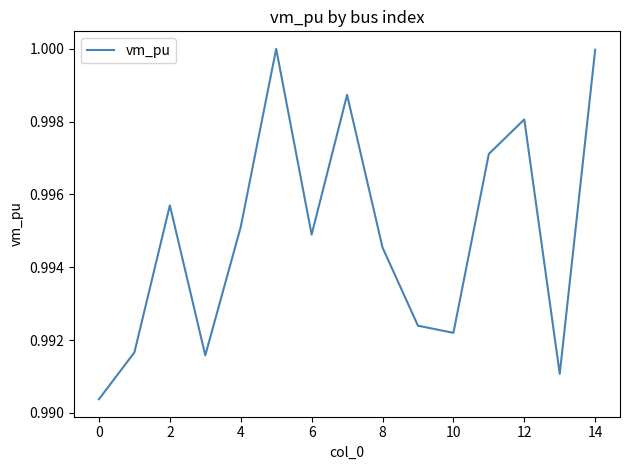

Does the chart have visible grid lines?

No